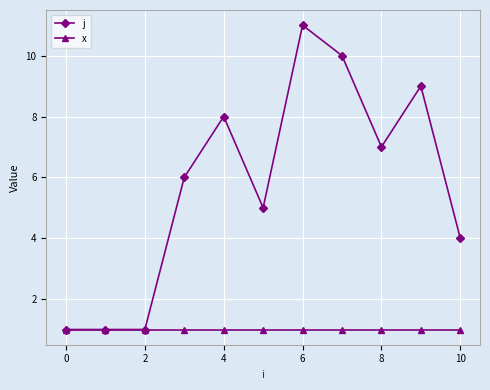

Which series has the widest spread of values?

j